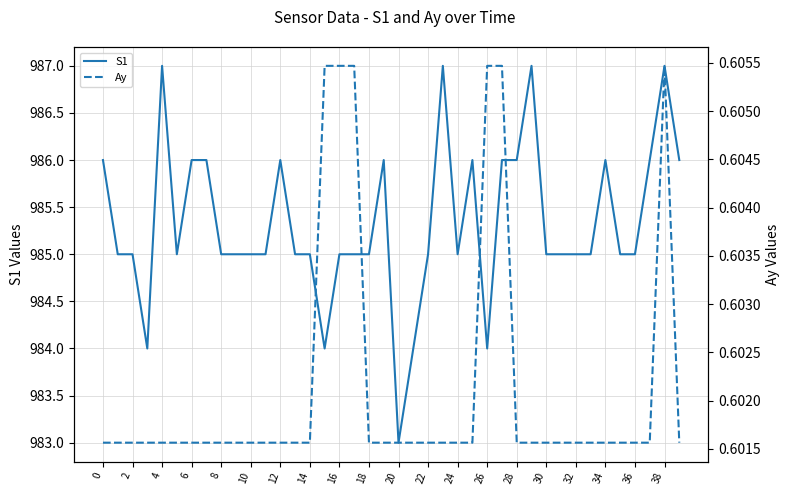

What is the minimum value for S1?

983